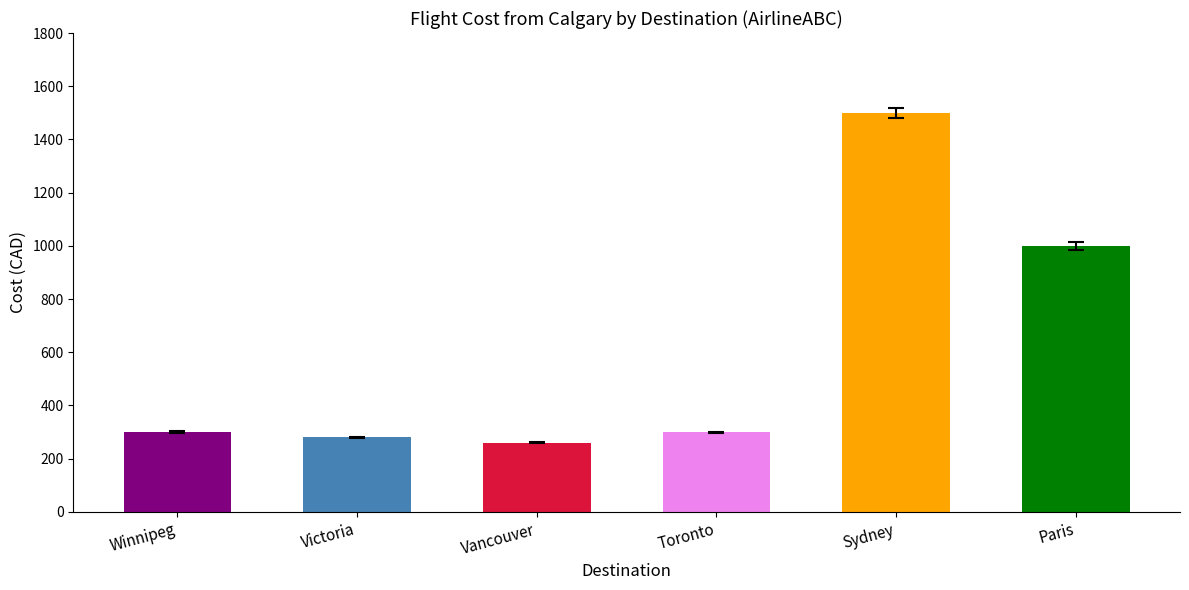

What is the greatest value displayed?

1500